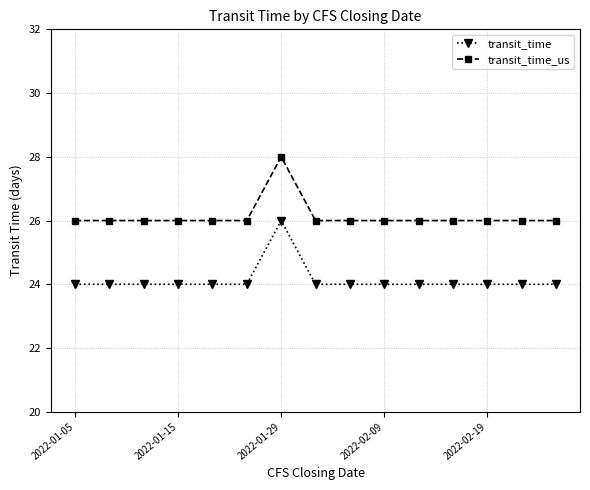

Reading left to right, list all the values displayed in this chart.

transit_time: 24	24	24	24	24	24	26	24	24	24	24	24	24	24	24
transit_time_us: 26	26	26	26	26	26	28	26	26	26	26	26	26	26	26